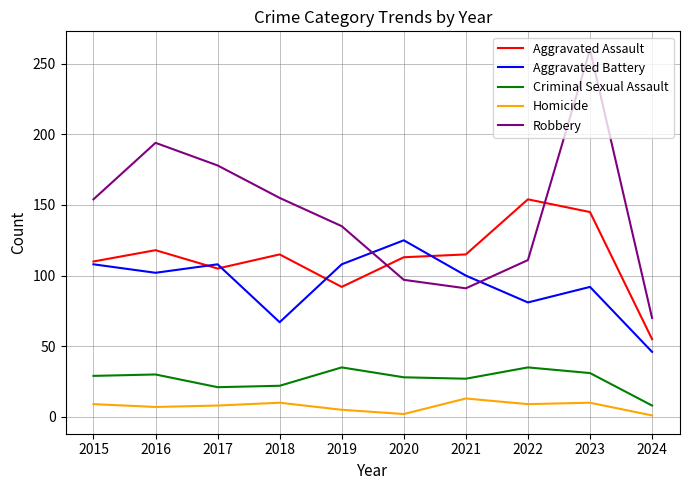

The value of Robbery at 2019 is 135. True or false?

True